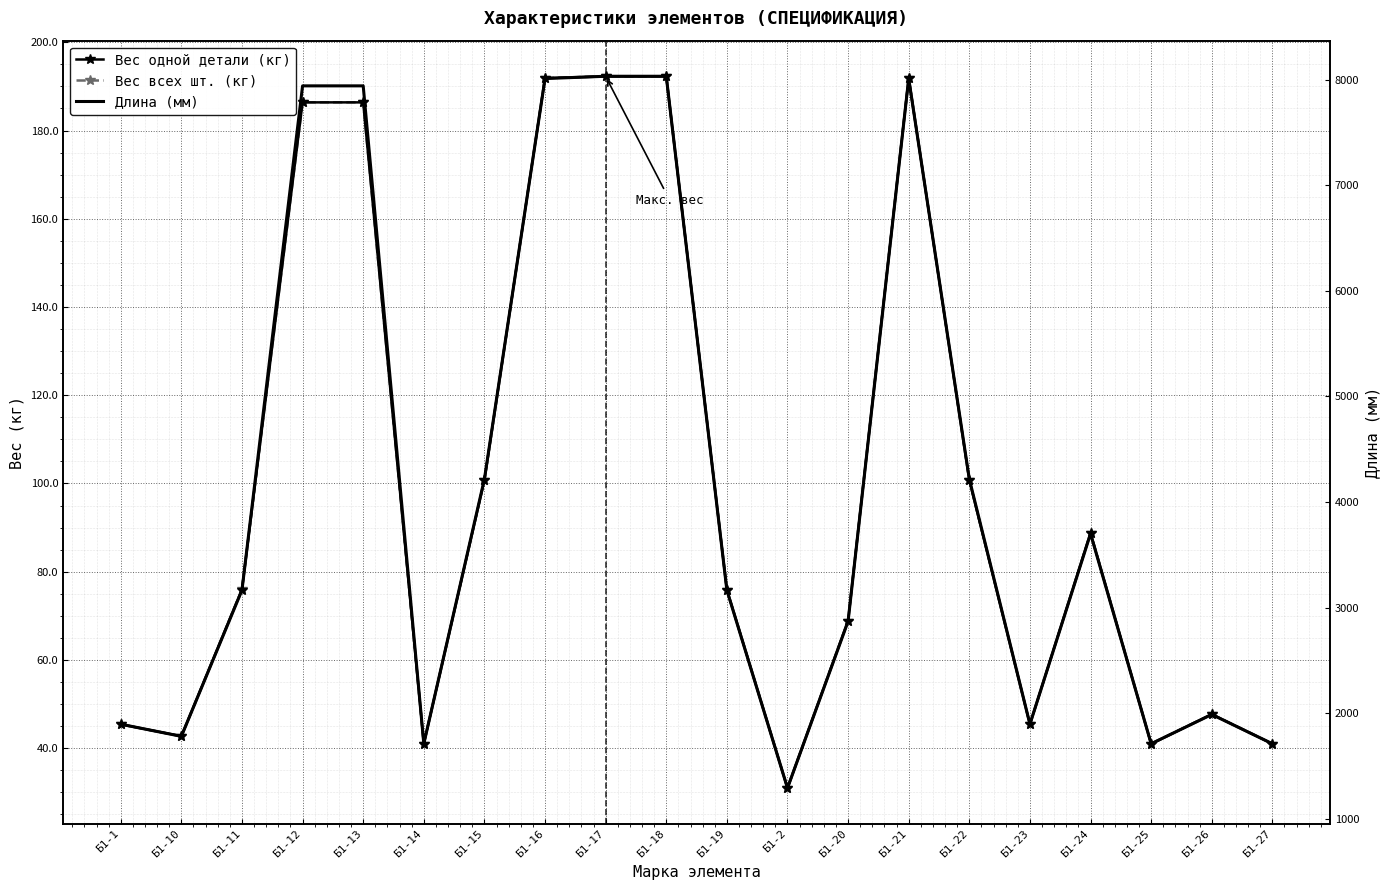

How many data points does each series have?

20